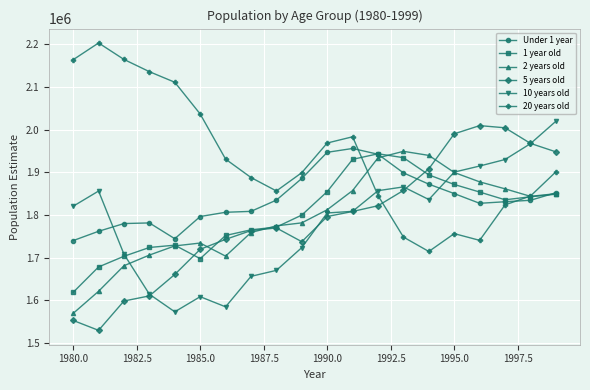

What is the maximum value shown in the chart?

2203401